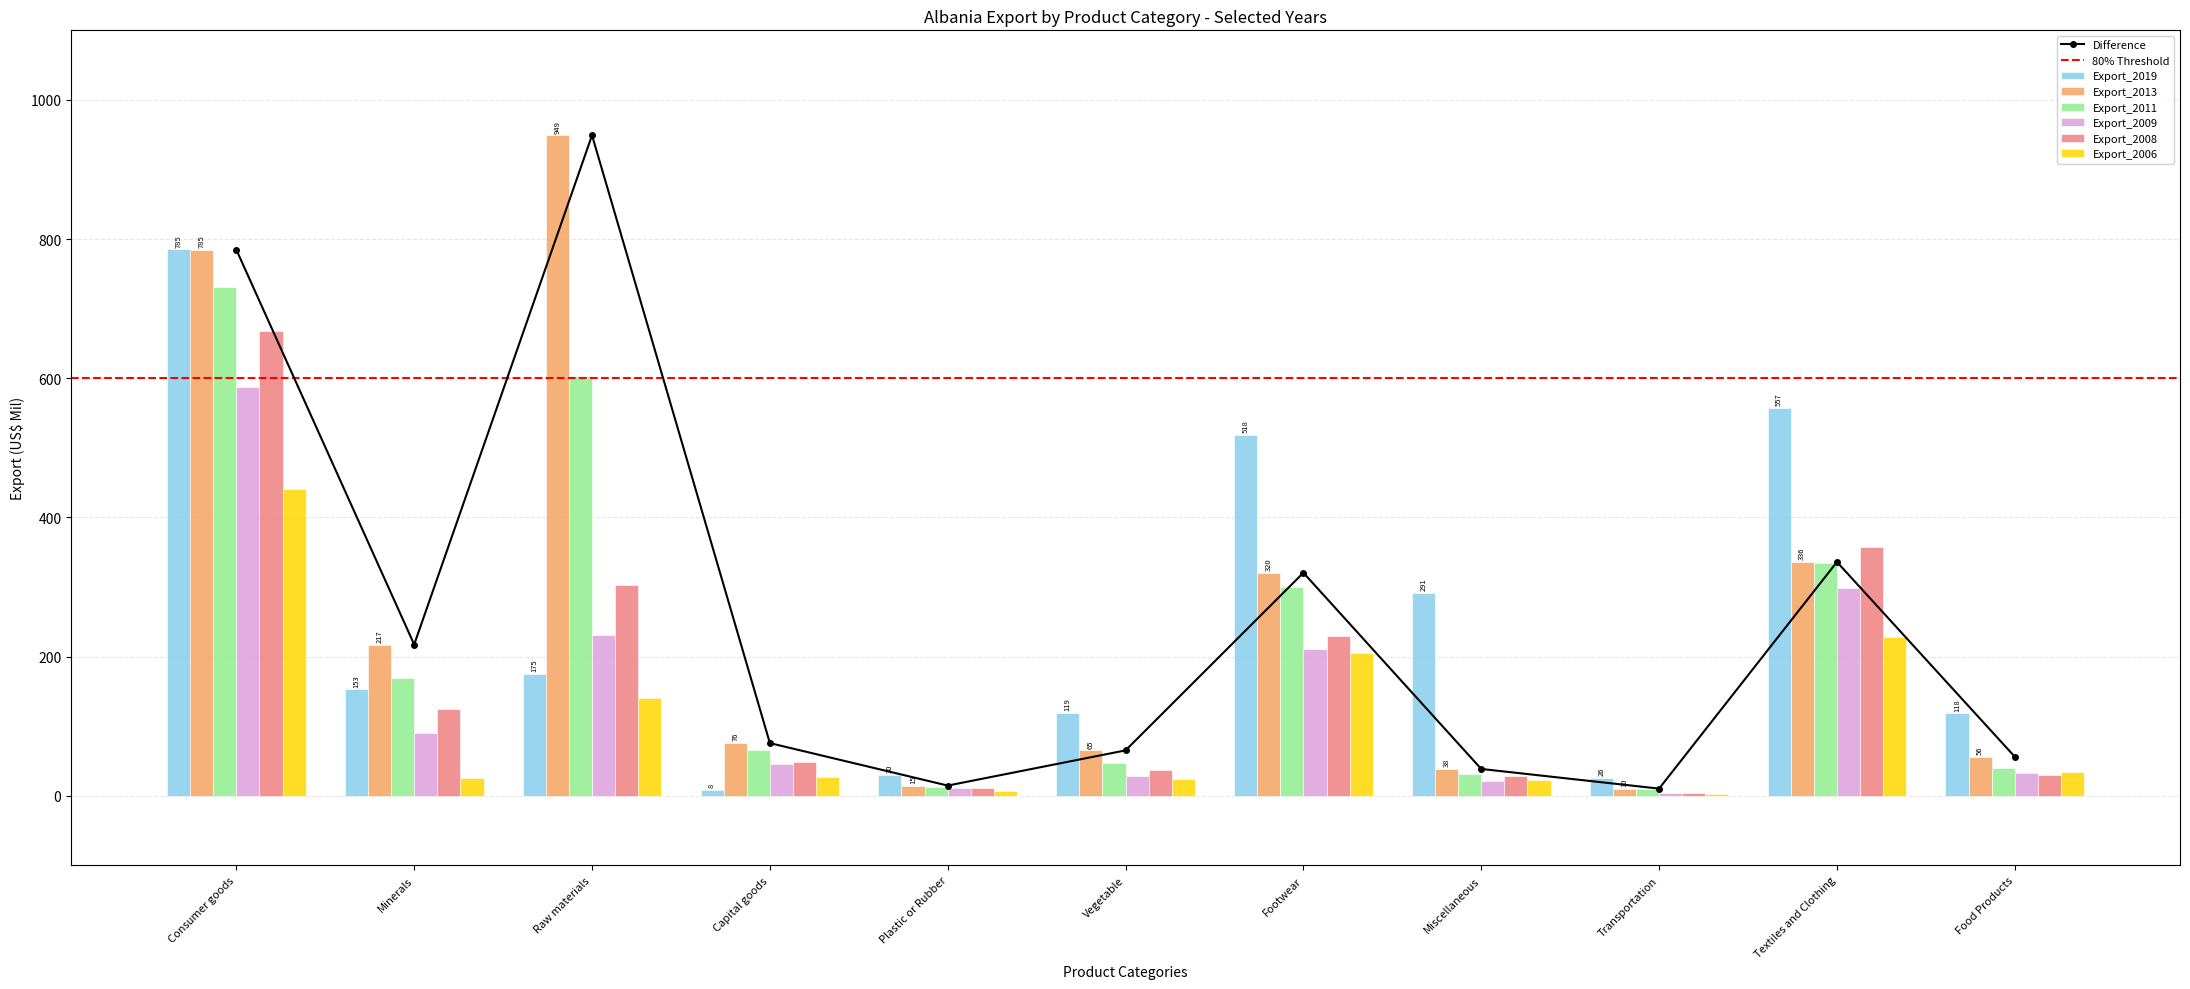

How many groups of bars are there?

11